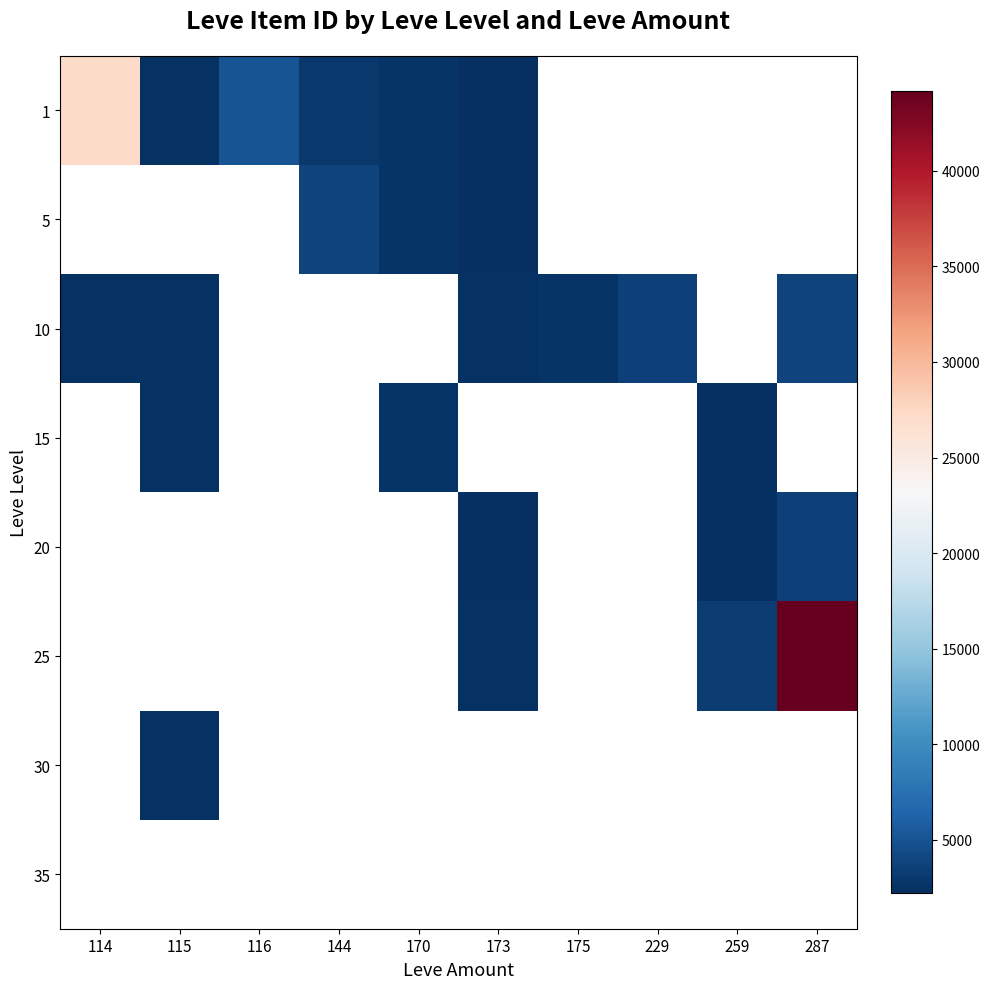

How many values in the 5 series are below 2680?

1